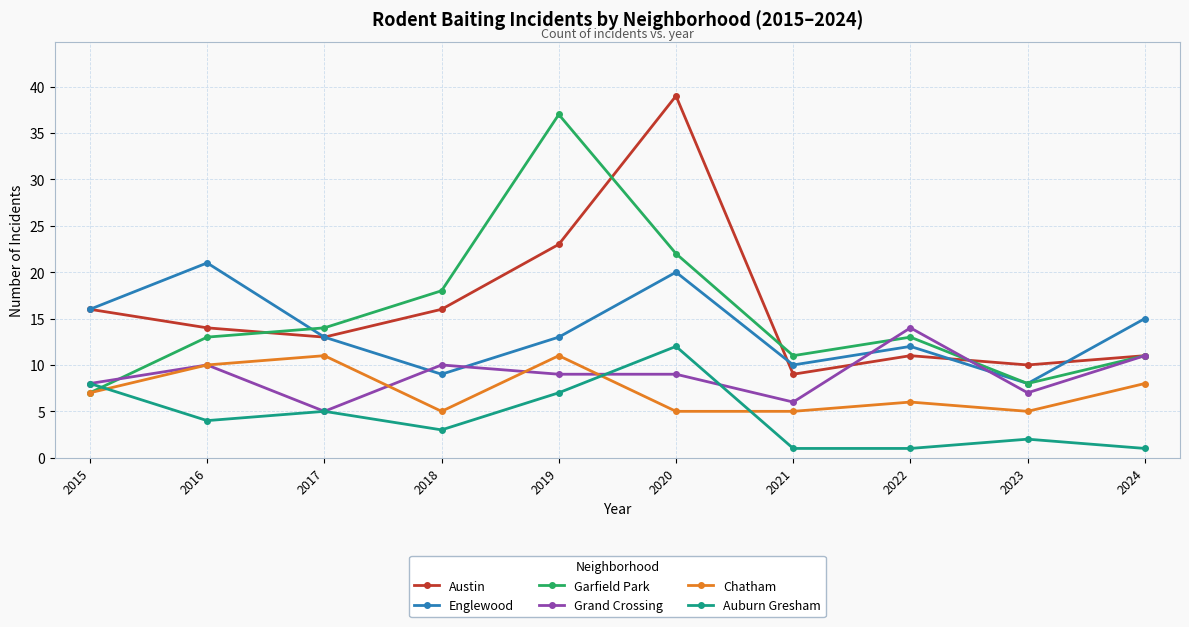

Where is the first local minimum for Auburn Gresham?

2016